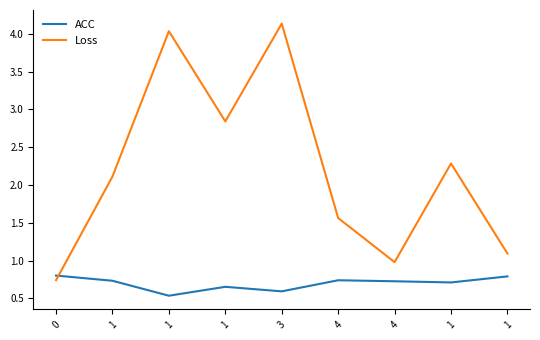

Where is the first local maximum for Loss?

1